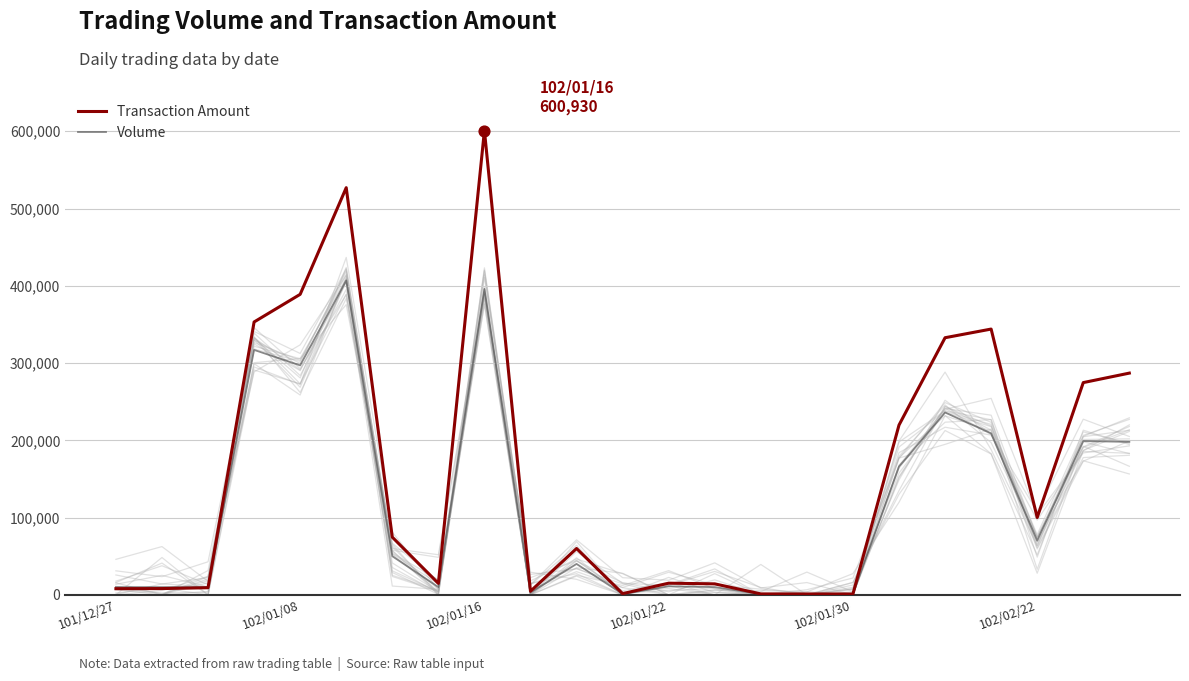

Which series contains the highest Y value?

Transaction Amount